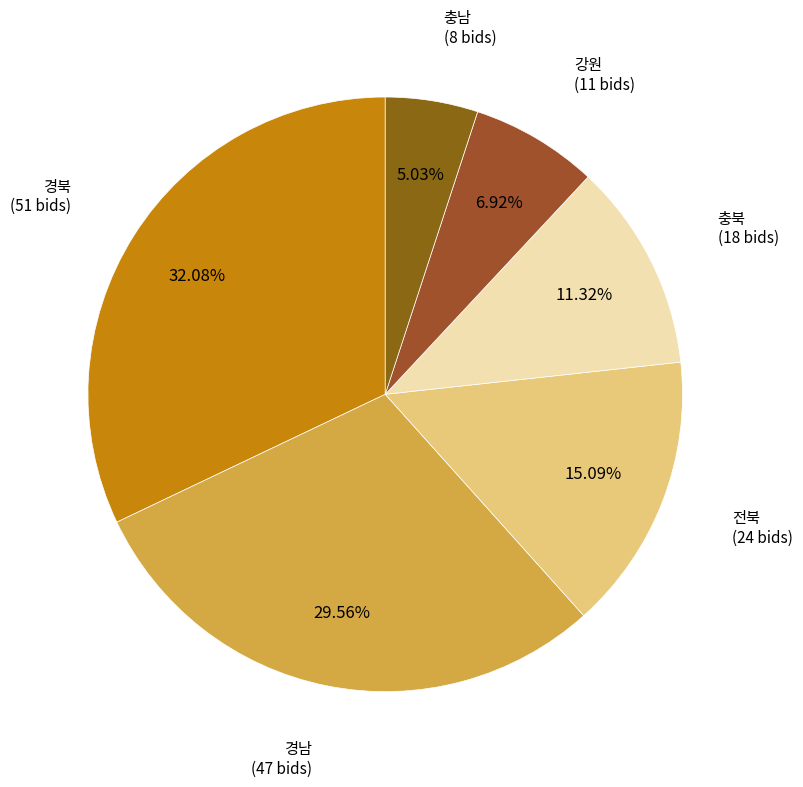

How many slices are in this pie chart?

6